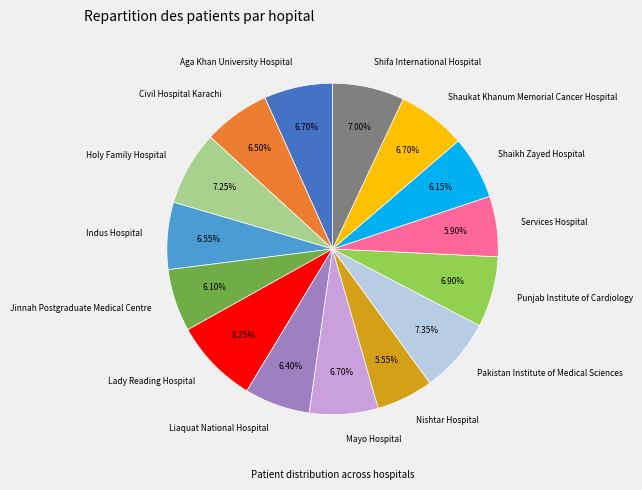

Approximately how many times larger is the value at Shaukat Khanum Memorial Cancer Hospital compared to Mayo Hospital?

1.0